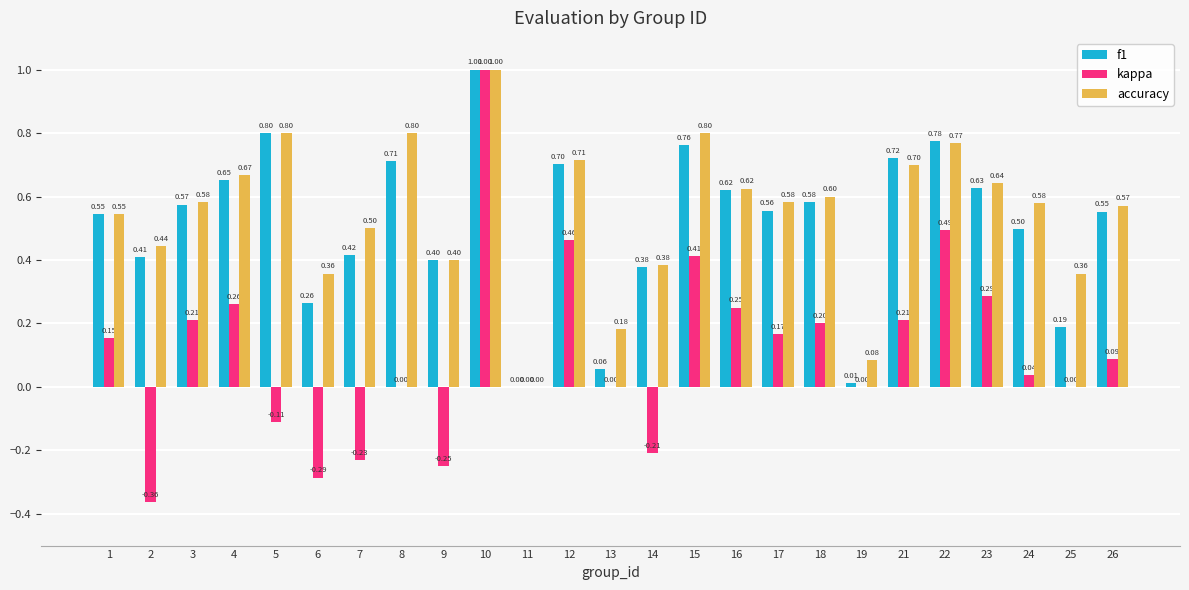

Between 10 and 19, which series saw the biggest shift?

kappa